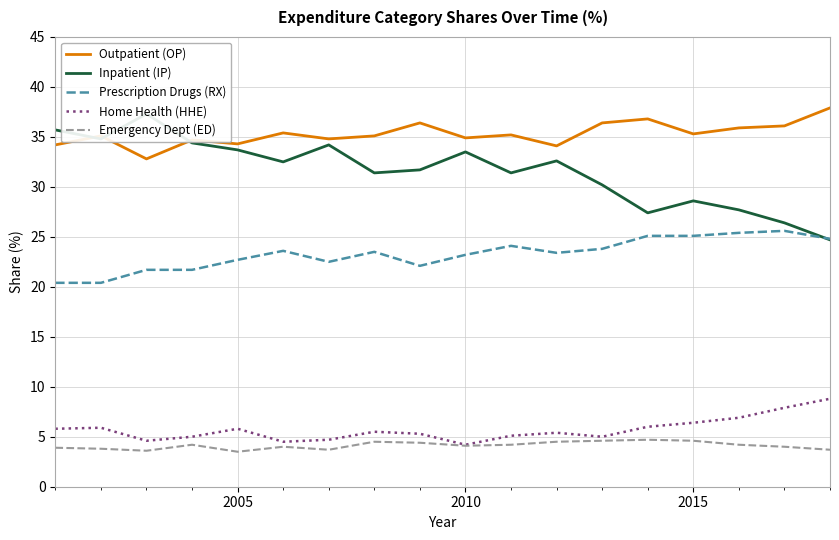

What is the sum of all Prescription Drugs (RX) values?

419.1